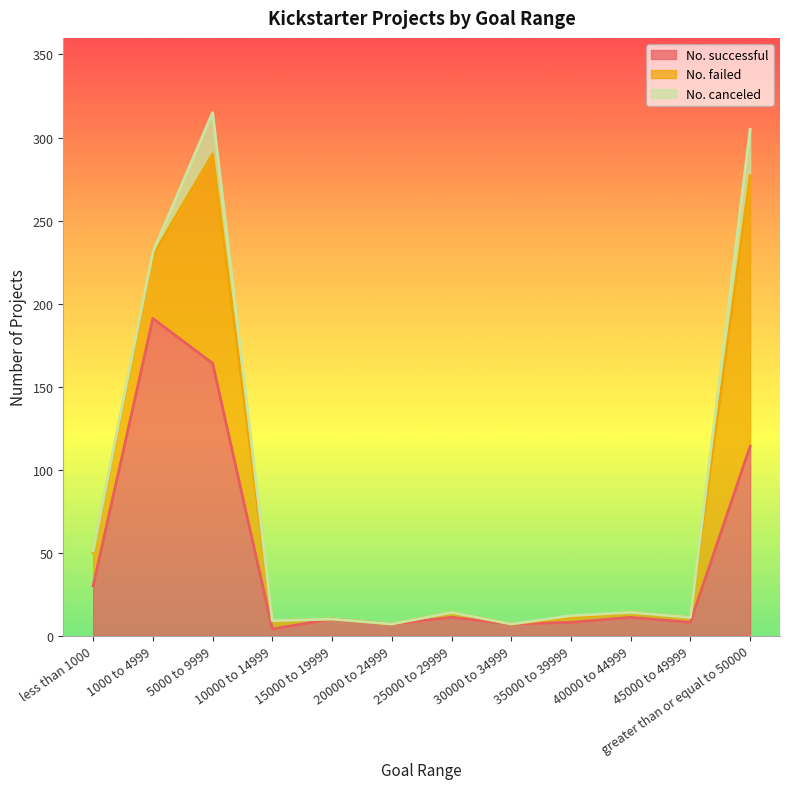

What is the total value across all series at 10000 to 14999?

9